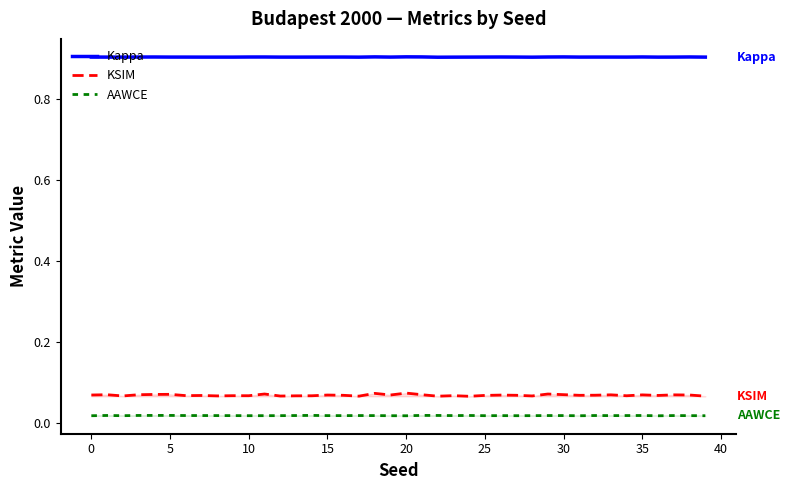

Which series changed the most between 16 and 38?

KSIM